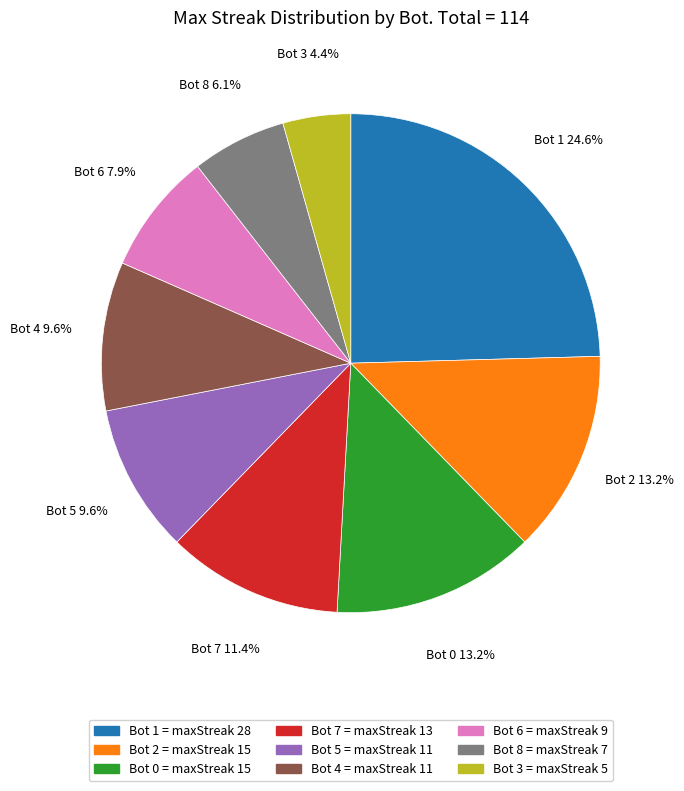

What is the largest slice in the pie chart?

Bot 1